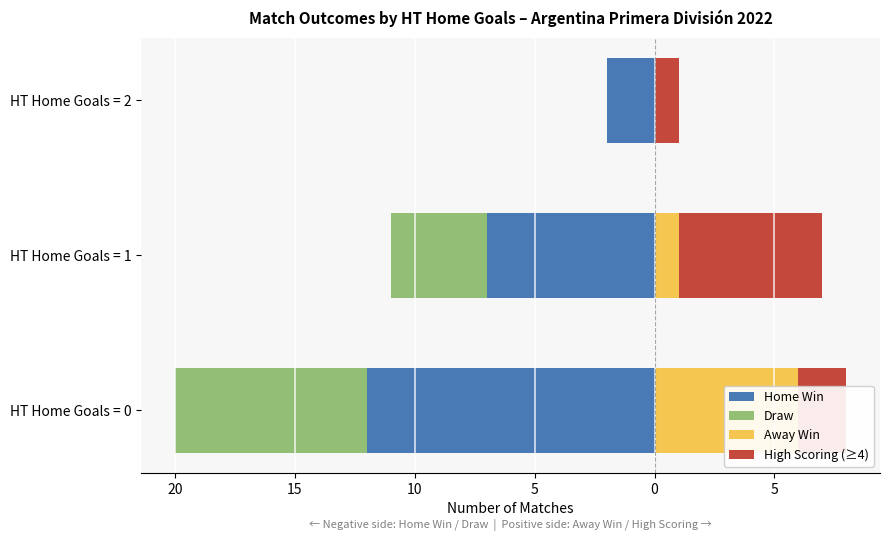

What value does the High Scoring (≥4) series have at HT Home Goals = 2?

1